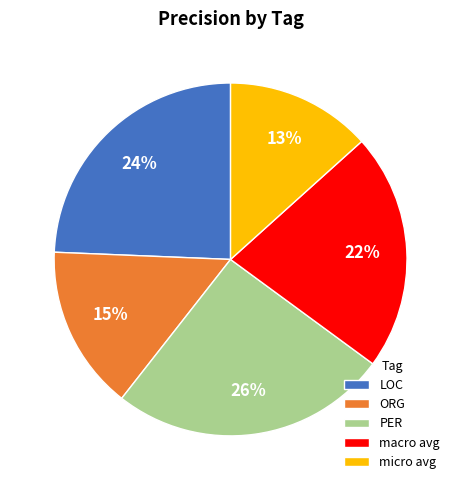

Do PER and ORG together represent more than half of the pie?

No